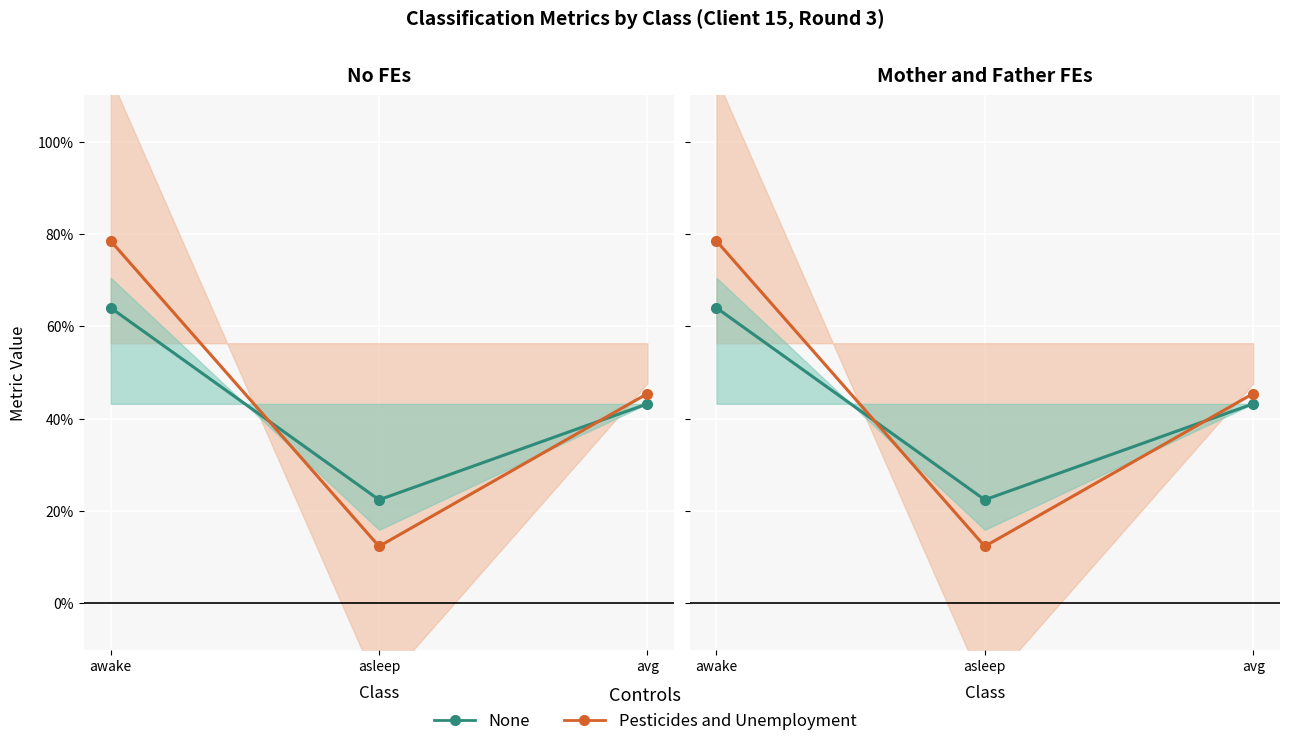

What is the total value across all series at asleep?

0.3